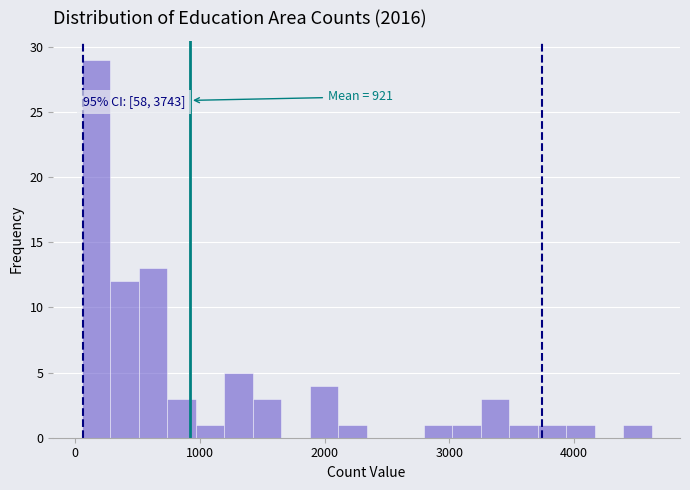

Around what value on the x-axis is the tallest bar? Give the approximate position of its centre, as read against the axis.

200